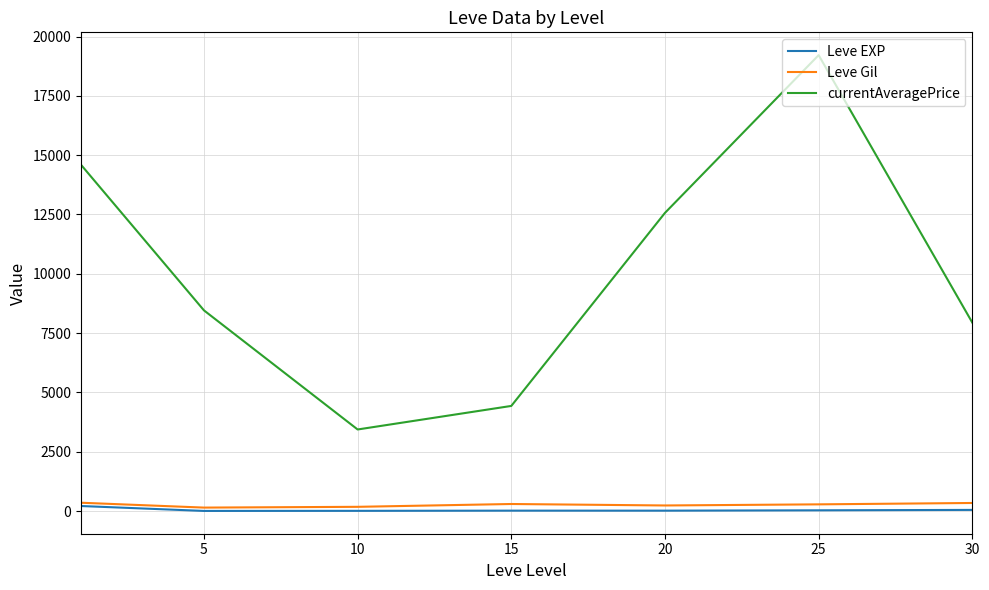

Which series has the largest range (max minus min)?

currentAveragePrice